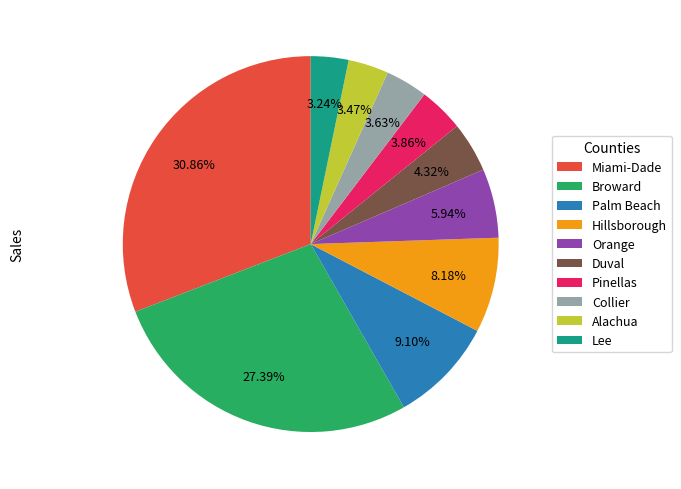

Between Broward and Pinellas, which is larger?

Broward